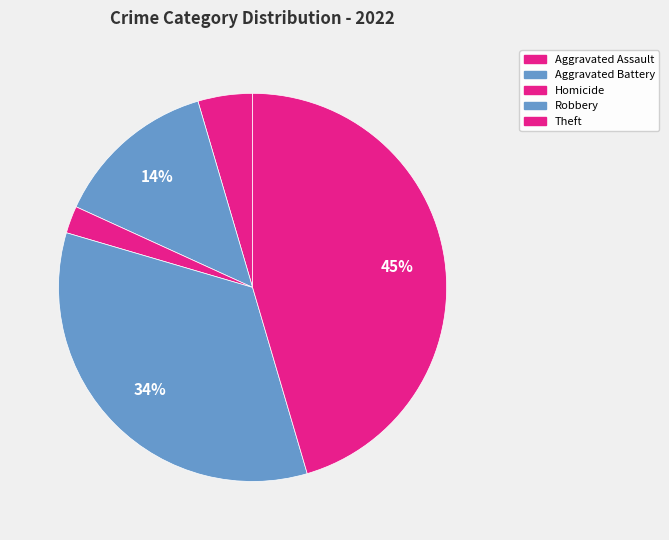

Count the number of slices in the pie.

5